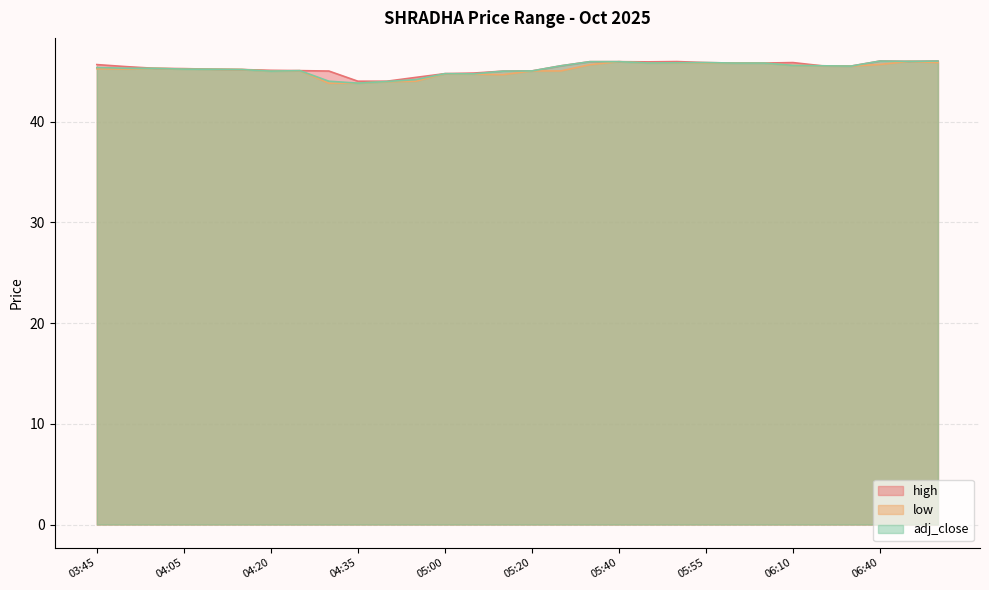

Reading left to right, extract all data points from this chart.

high: 03:45=45.6	03:50=45.5	03:55=45.3	04:05=45.2	04:10=45.2	04:15=45.2	04:20=45.1	04:25=45.0	04:30=45.0	04:35=44.0	04:40=44.0	04:45=44.4	05:00=44.8	05:05=44.8	05:10=45.0	05:20=45.0	05:25=45.5	05:30=45.9	05:40=45.9	05:45=45.9	05:50=46.0	05:55=45.9	06:00=45.8	06:05=45.8	06:10=45.9	06:15=45.5	06:25=45.5	06:40=46.0	07:00=46.0	07:10=46.0
low: 03:45=45.2	03:50=45.2	03:55=45.3	04:05=45.2	04:10=45.2	04:15=45.2	04:20=45.0	04:25=45.0	04:30=43.8	04:35=43.8	04:40=44.0	04:45=44.0	05:00=44.7	05:05=44.7	05:10=44.6	05:20=45.0	05:25=45.0	05:30=45.6	05:40=45.9	05:45=45.8	05:50=45.8	05:55=45.8	06:00=45.8	06:05=45.8	06:10=45.6	06:15=45.5	06:25=45.5	06:40=45.7	07:00=46.0	07:10=45.9
adj_close: 03:45=45.4	03:50=45.3	03:55=45.3	04:05=45.2	04:10=45.2	04:15=45.2	04:20=45.0	04:25=45.0	04:30=44.0	04:35=43.8	04:40=44.0	04:45=44.2	05:00=44.8	05:05=44.7	05:10=45.0	05:20=45.0	05:25=45.5	05:30=45.9	05:40=45.9	05:45=45.8	05:50=45.8	05:55=45.9	06:00=45.8	06:05=45.8	06:10=45.6	06:15=45.5	06:25=45.5	06:40=46.0	07:00=46.0	07:10=46.0